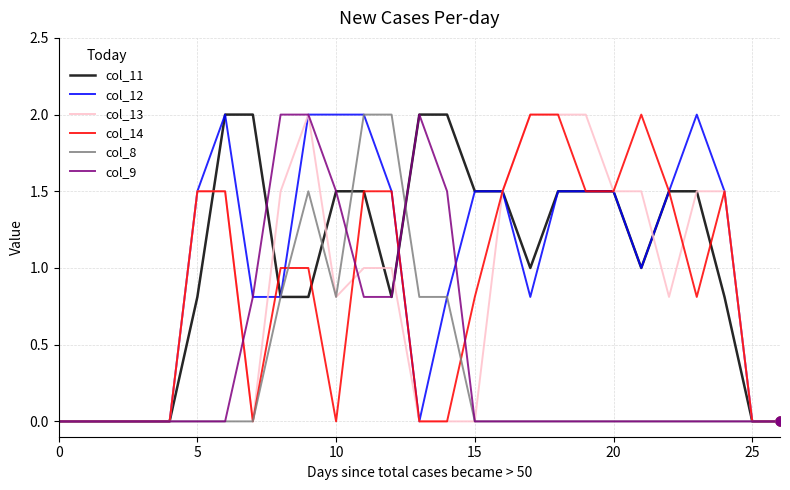

What is the maximum value shown in the chart?

2.0